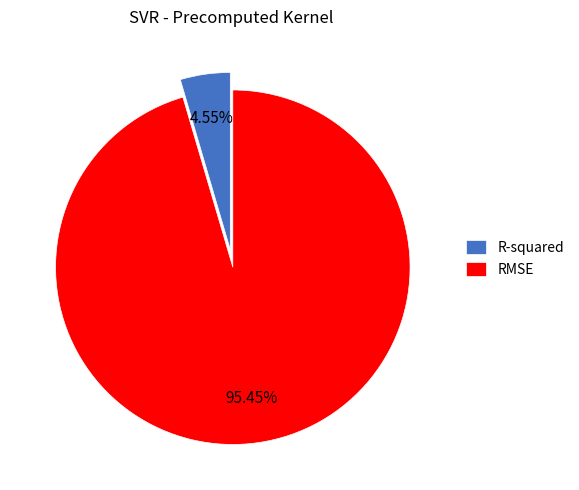

Rank the categories by value from highest to lowest.

RMSE, R-squared